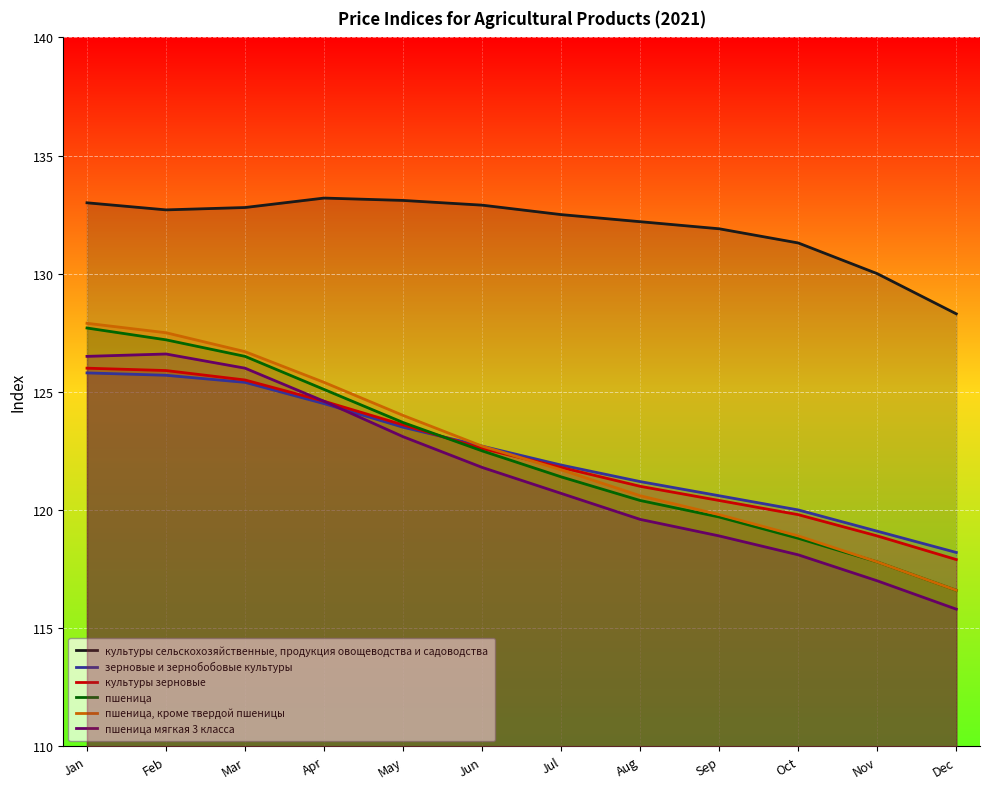

True or false: пшеница мягкая 3 класса and культуры сельскохозяйственные, продукция овощеводства и садоводства intersect in this chart.

False